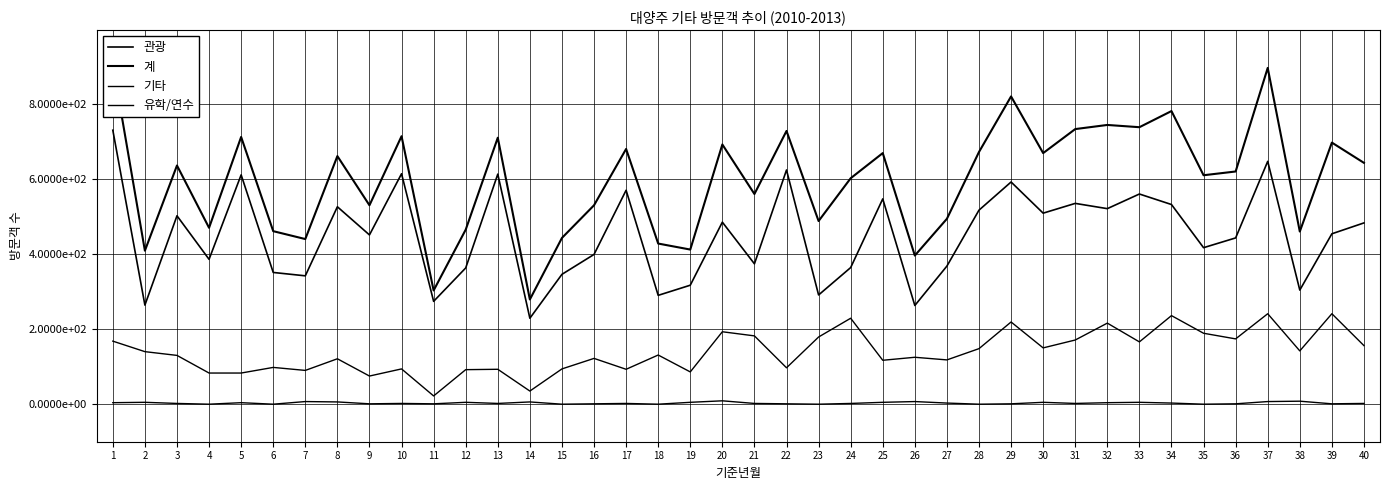

At which label is 유학/연수 closest to 4?

1